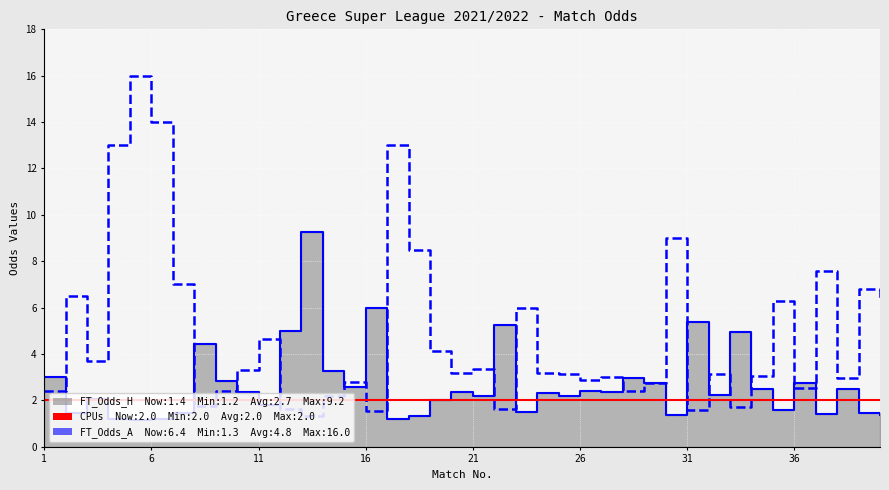

How many intersections are there between FT_Odds_A and CPUs (2.0)?

12